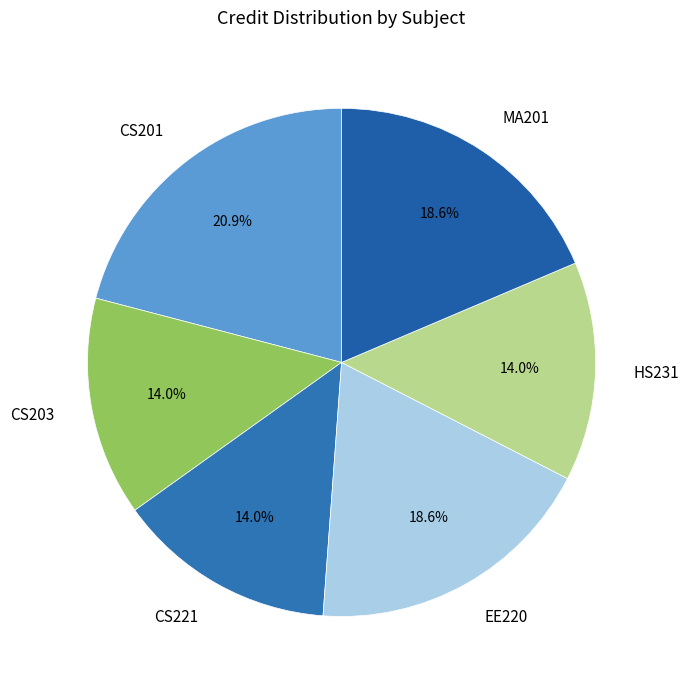

Does CS201 account for over 50% of the chart?

No